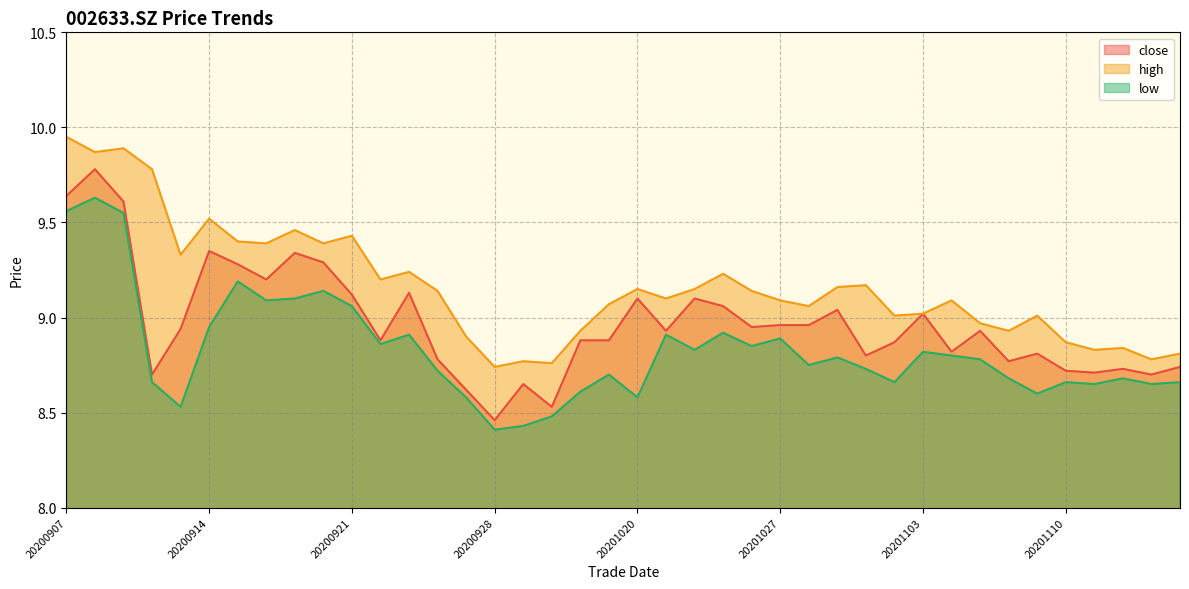

Reading right to left, extract all data points from this chart.

close: 8.7	8.7	8.7	8.7	8.7	8.8	8.8	8.9	8.8	9.0	8.9	8.8	9.0	9.0	9.0	8.9	9.1	9.1	8.9	9.1	8.9	8.9	8.5	8.7	8.5	8.6	8.8	9.1	8.9	9.1	9.3	9.3	9.2	9.3	9.3	8.9	8.7	9.6	9.8	9.6
high: 8.8	8.8	8.8	8.8	8.9	9.0	8.9	9.0	9.1	9.0	9.0	9.2	9.2	9.1	9.1	9.1	9.2	9.2	9.1	9.2	9.1	8.9	8.8	8.8	8.7	8.9	9.1	9.2	9.2	9.4	9.4	9.5	9.4	9.4	9.5	9.3	9.8	9.9	9.9	9.9
low: 8.7	8.7	8.7	8.7	8.7	8.6	8.7	8.8	8.8	8.8	8.7	8.7	8.8	8.8	8.9	8.8	8.9	8.8	8.9	8.6	8.7	8.6	8.5	8.4	8.4	8.6	8.7	8.9	8.9	9.1	9.1	9.1	9.1	9.2	8.9	8.5	8.7	9.6	9.6	9.6